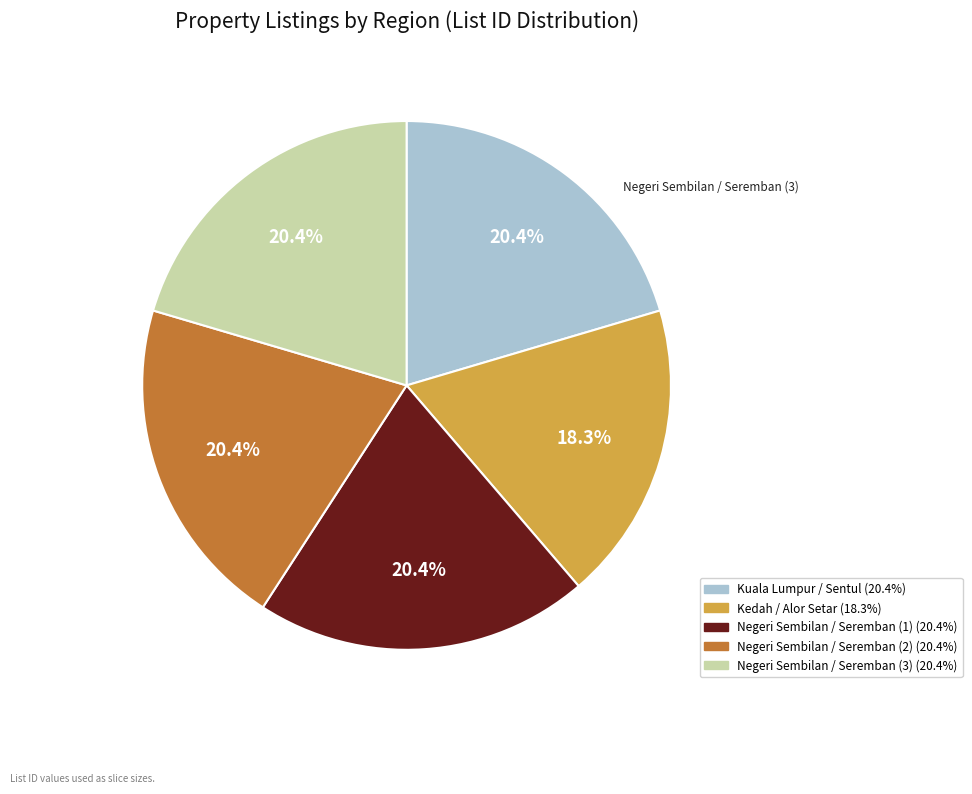

What percentage is the Kuala Lumpur / Sentul slice, to the nearest percent?

20%